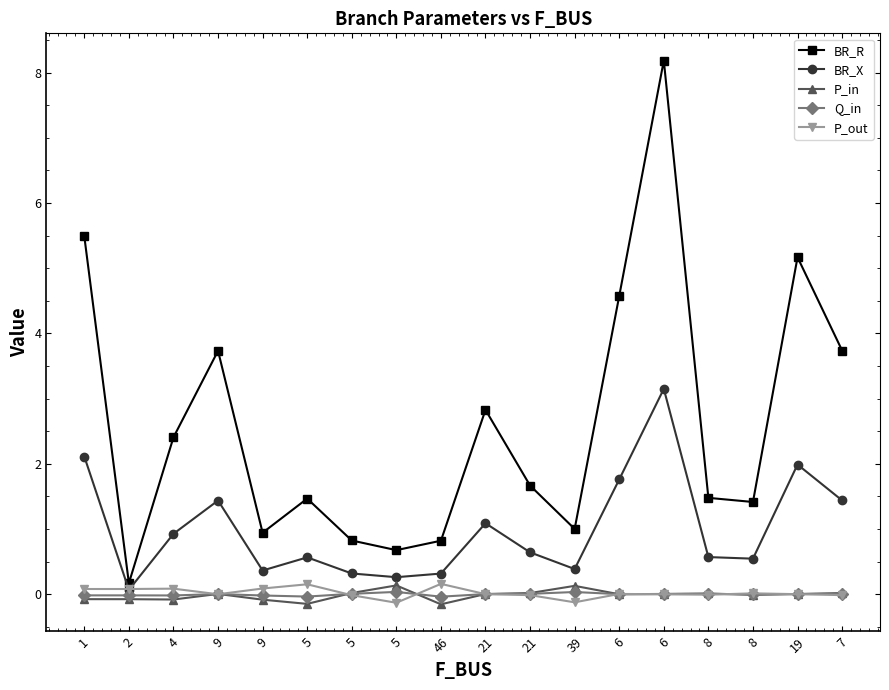

True or false: BR_R has a value of 2.4 at 1.

False